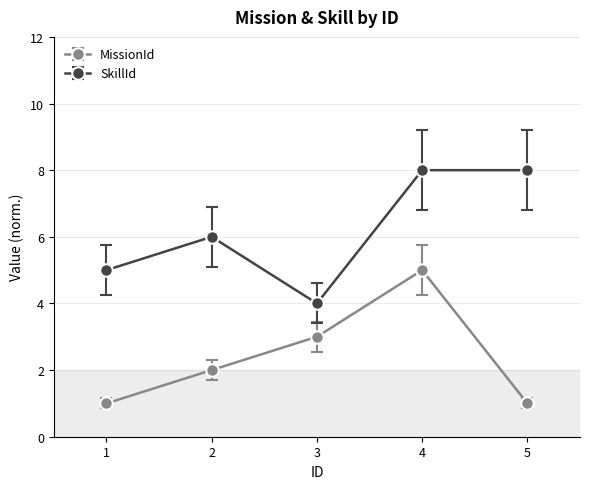

What is the approximate value of MissionId at 1?

1